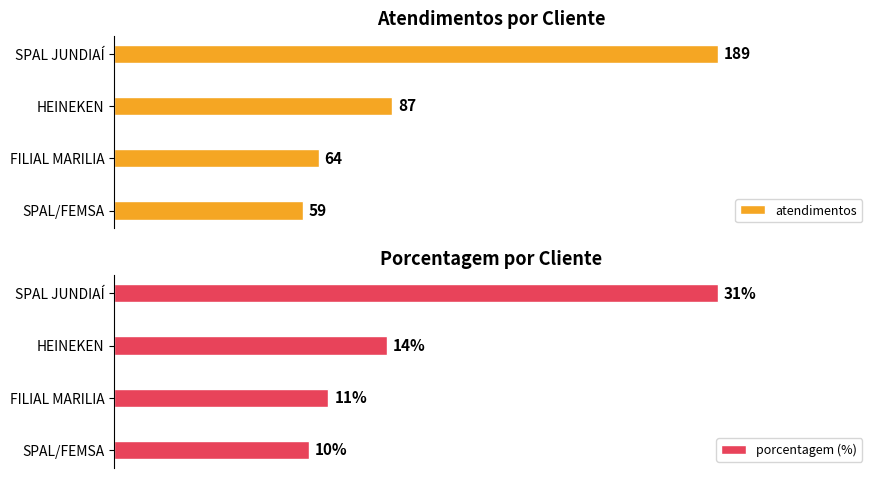

Where is porcentagem (%) nearest to the value 20?

HEINEKEN